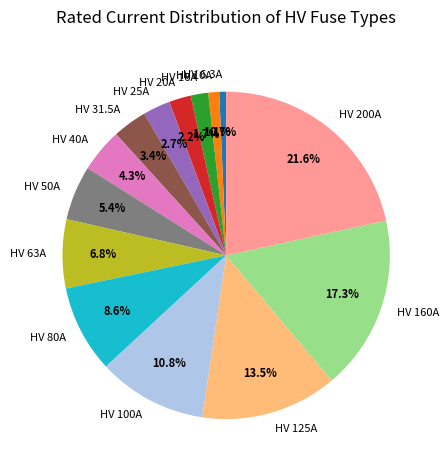

How many slices are in this pie chart?

14